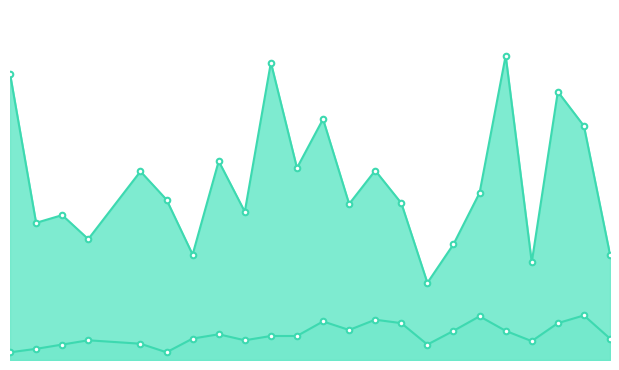

In good, how many points are higher than both neighbors (excluding endpoints)?

8